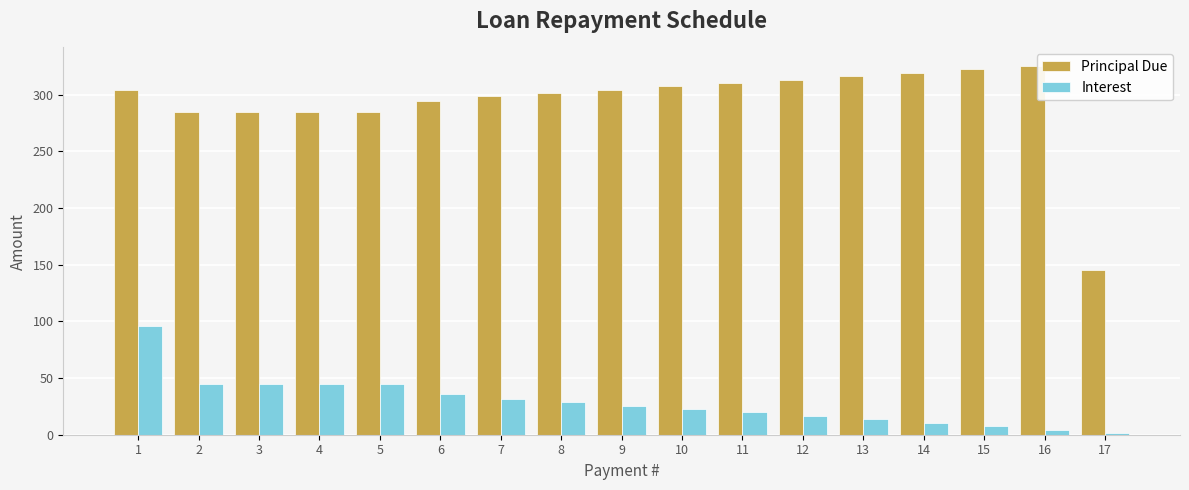

What is the value of the Principal Due bar at the 17th from the left?

145.5